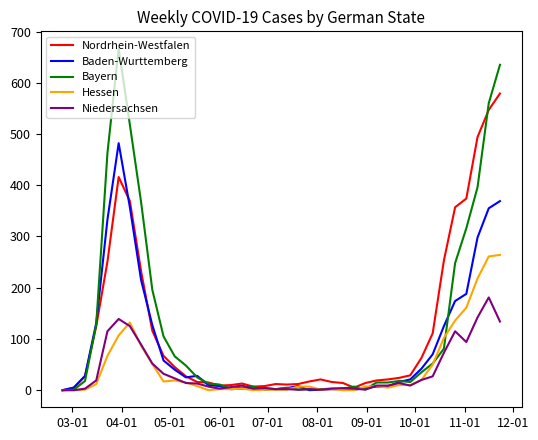

Which series has the largest range (max minus min)?

Bayern